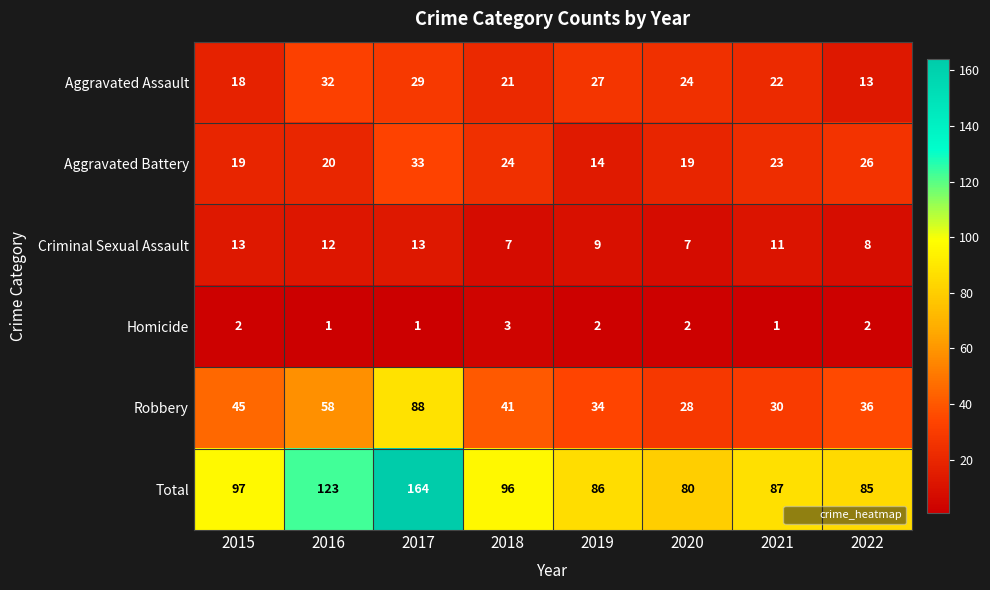

What is the difference between the maximum and second lowest values in the Robbery series?

58